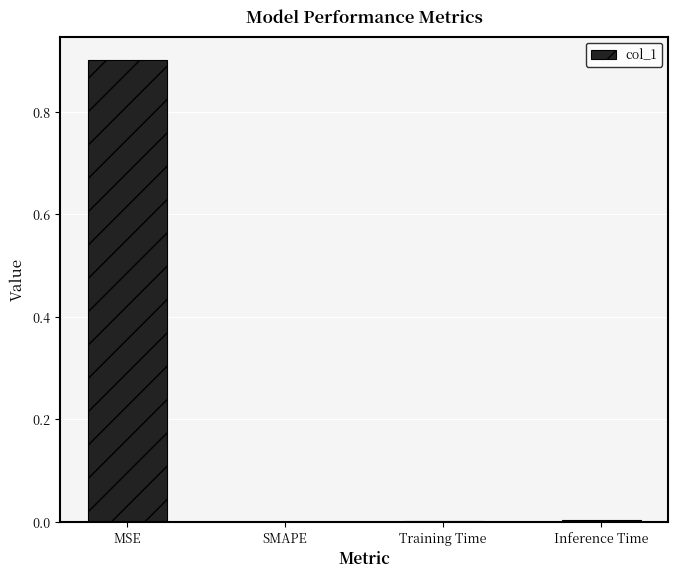

Which label corresponds to the largest value in the chart?

MSE